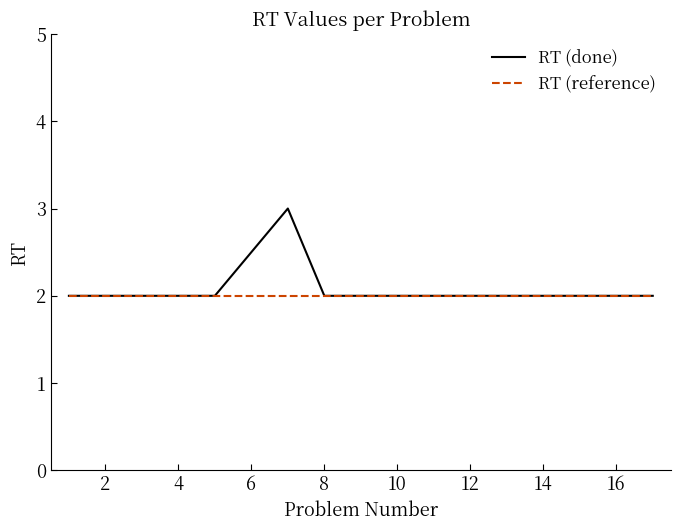

Which series has the largest range (max minus min)?

RT (done)